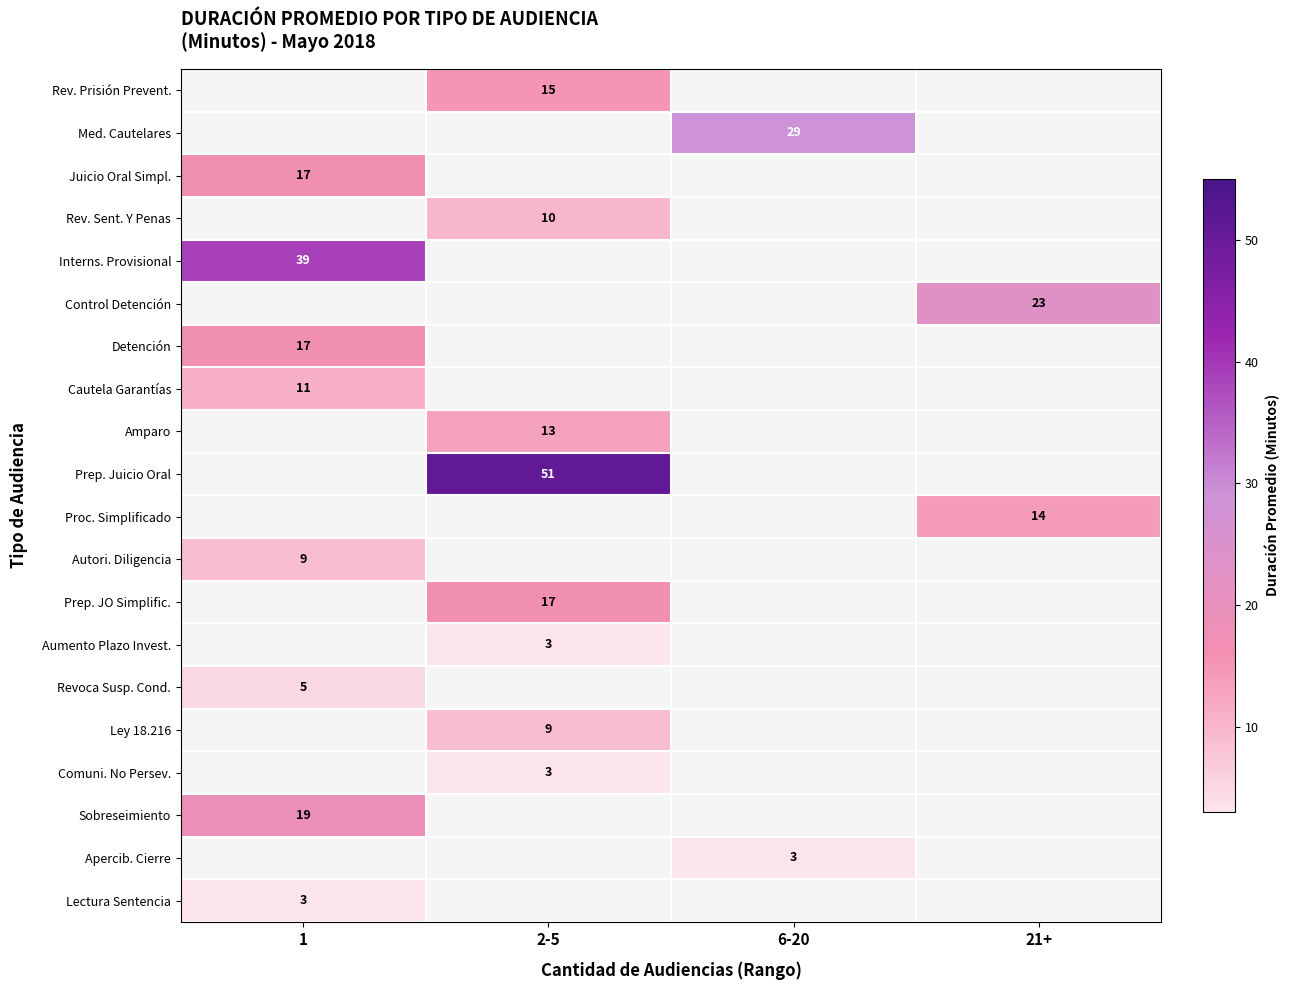

The Prep. JO Simplific. series shows 26 at 2-5. True or false?

False